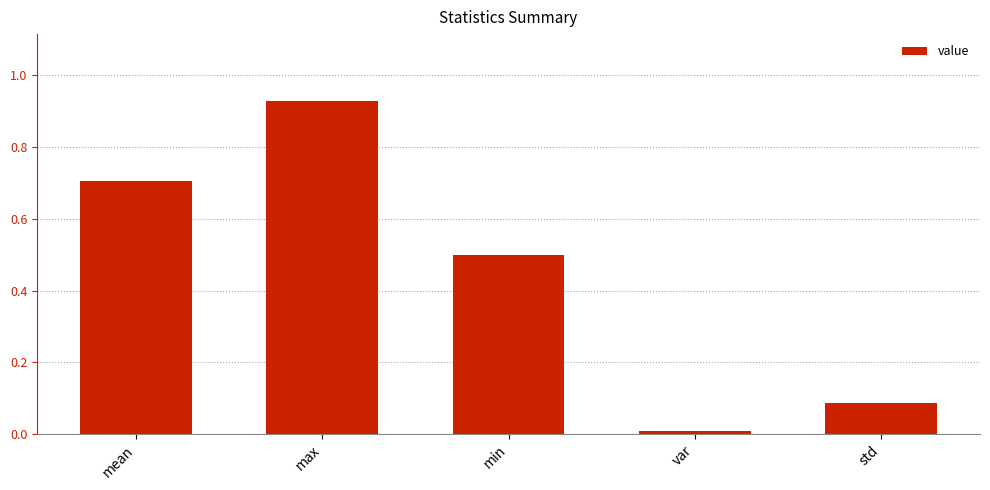

What is the difference between the second highest and minimum values?

0.7